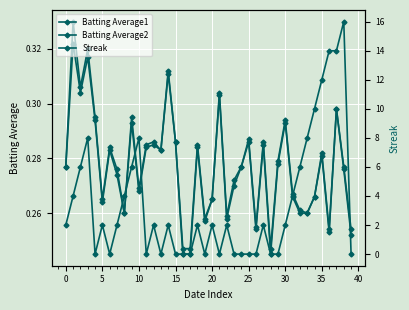

True or false: Batting Average1 has more than 2 points higher than both neighbors.

True